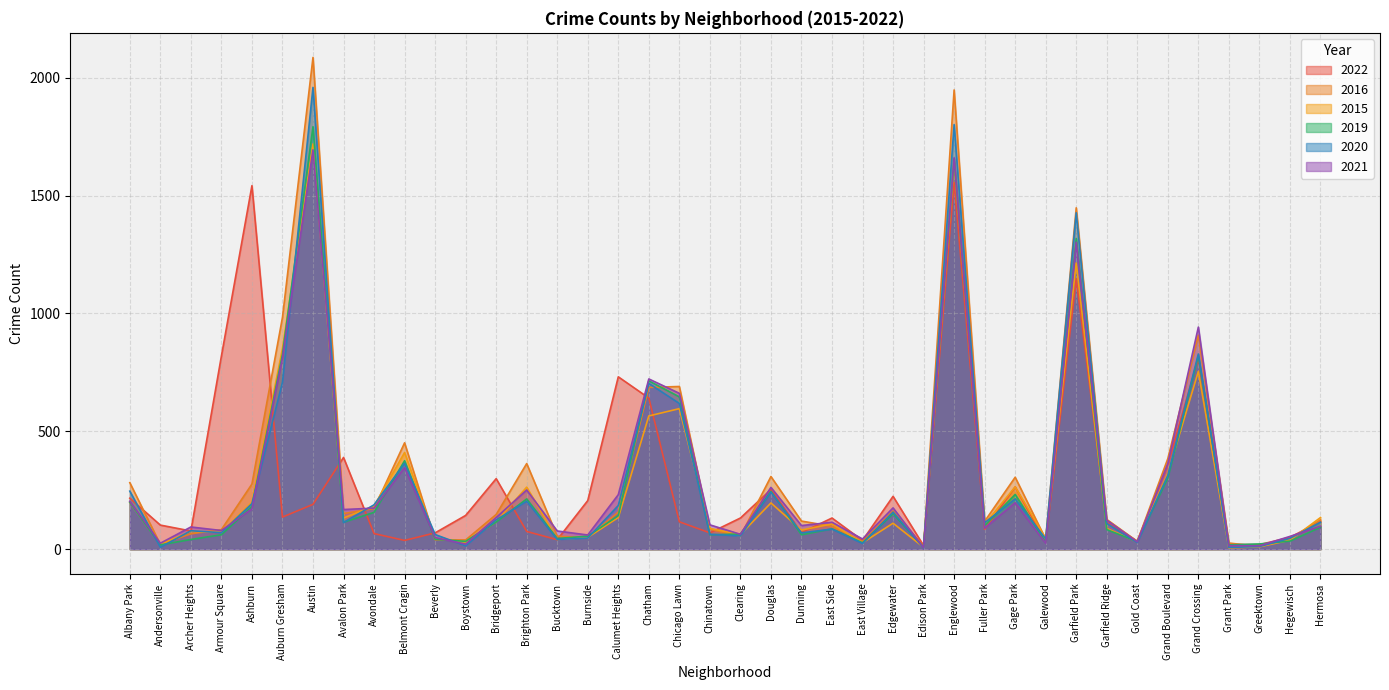

How many lines are shown in the chart?

6